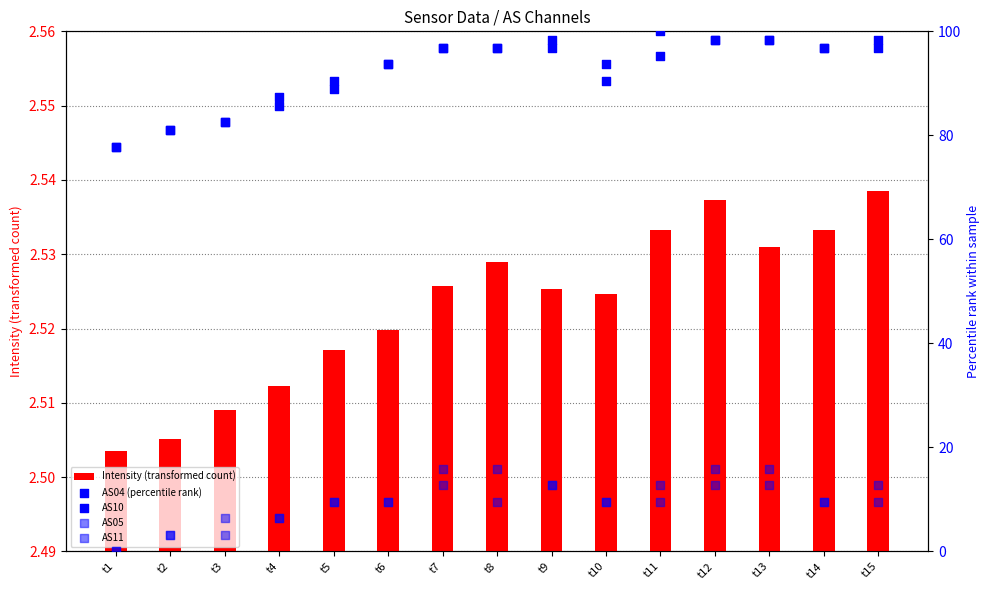

What is the total value across all series at t5?

200.9